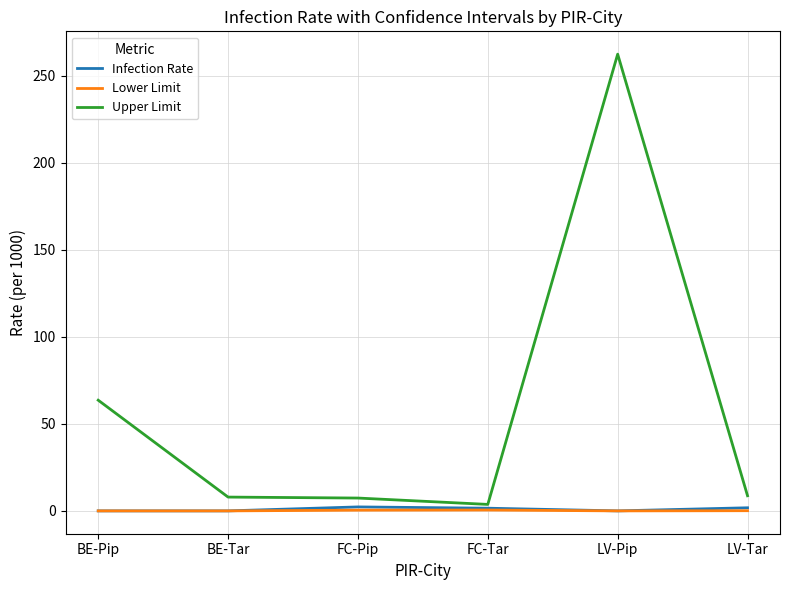

The Lower Limit series shows 0.0 at BE-Pip. True or false?

True